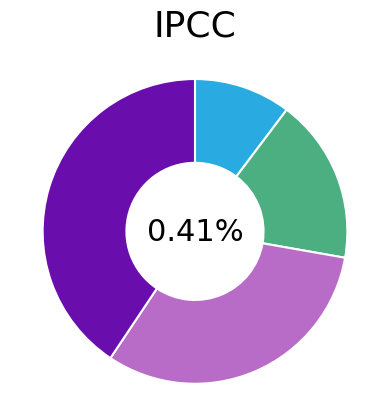

Does row 5 account for over 50% of the chart?

No